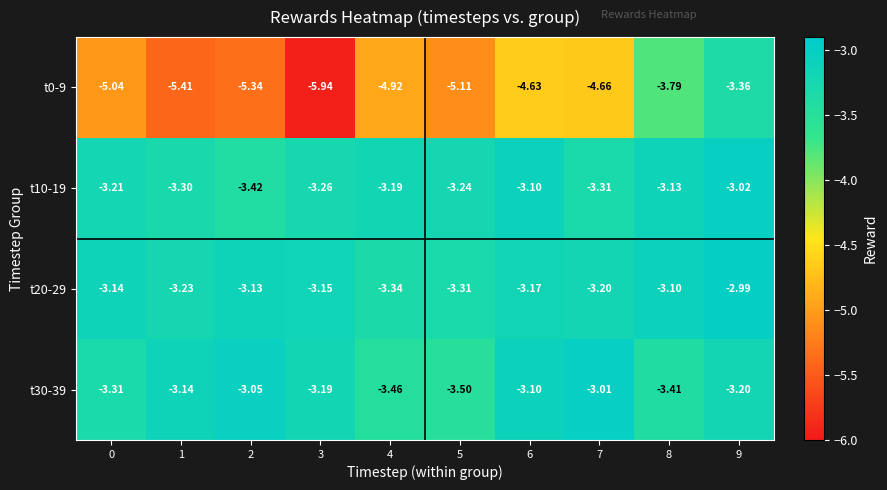

Is the value of t0-9 at 5 greater than the value of t30-39 at 6?

No